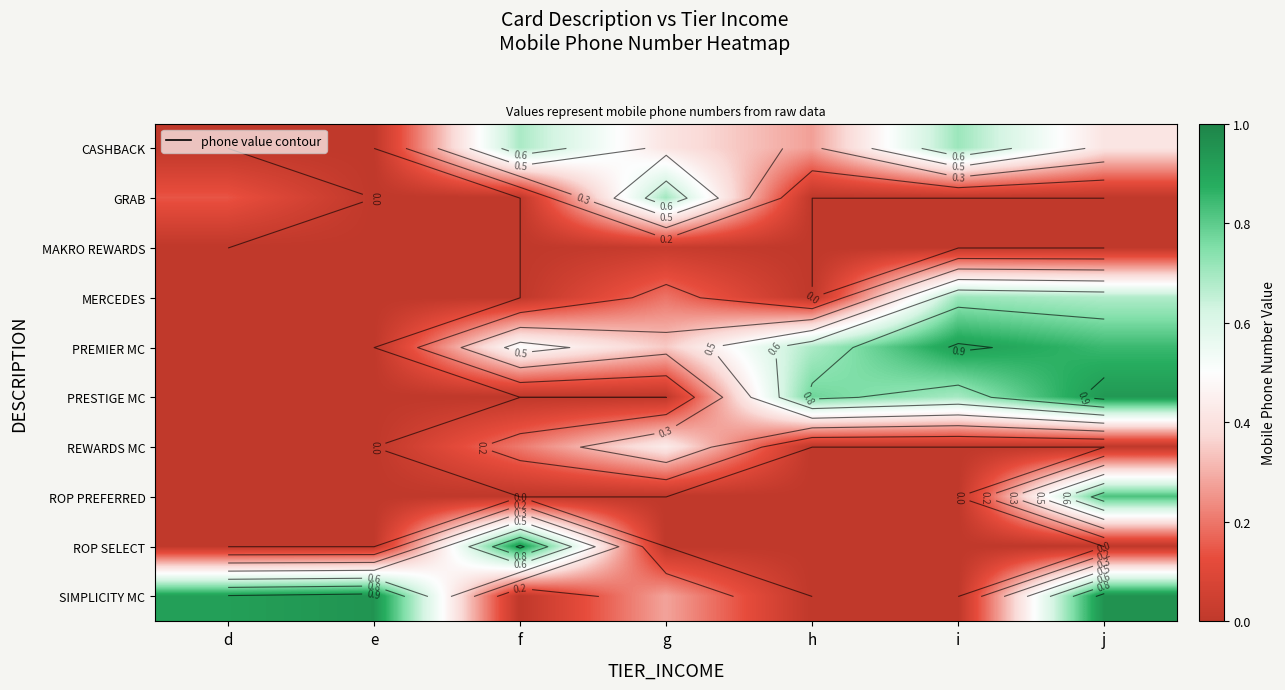

What is the total value across all series at h?

1.7